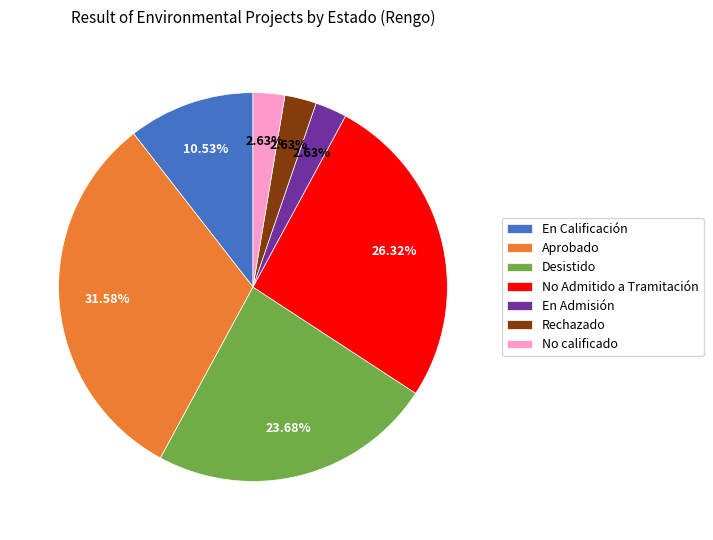

Combined, do Rechazado and Aprobado account for over 50%?

No